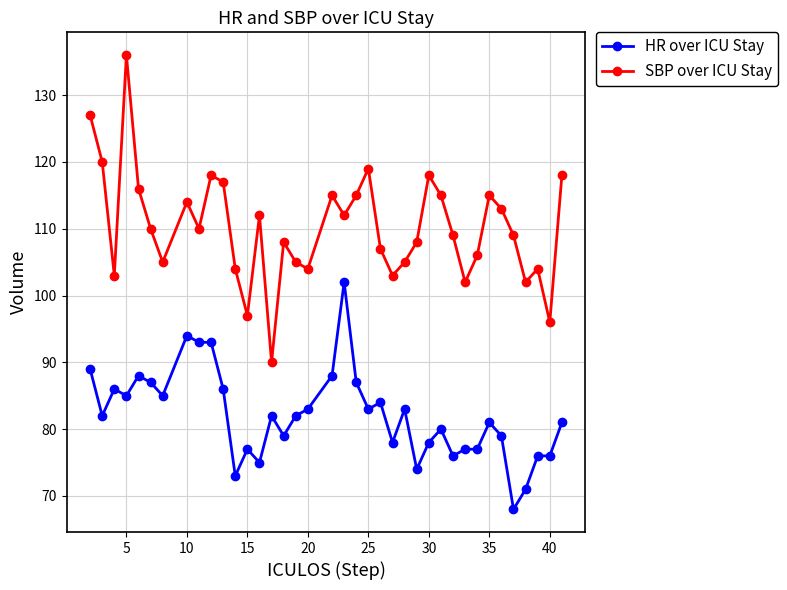

Does the chart display data point markers on the line(s)?

Yes